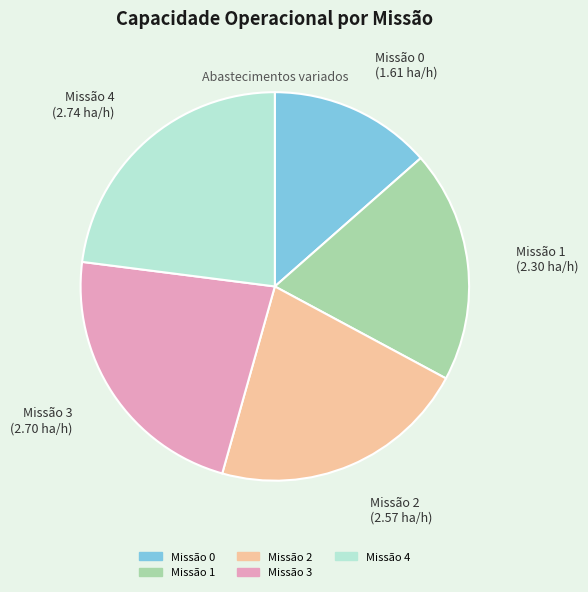

How many slices are in this pie chart?

5